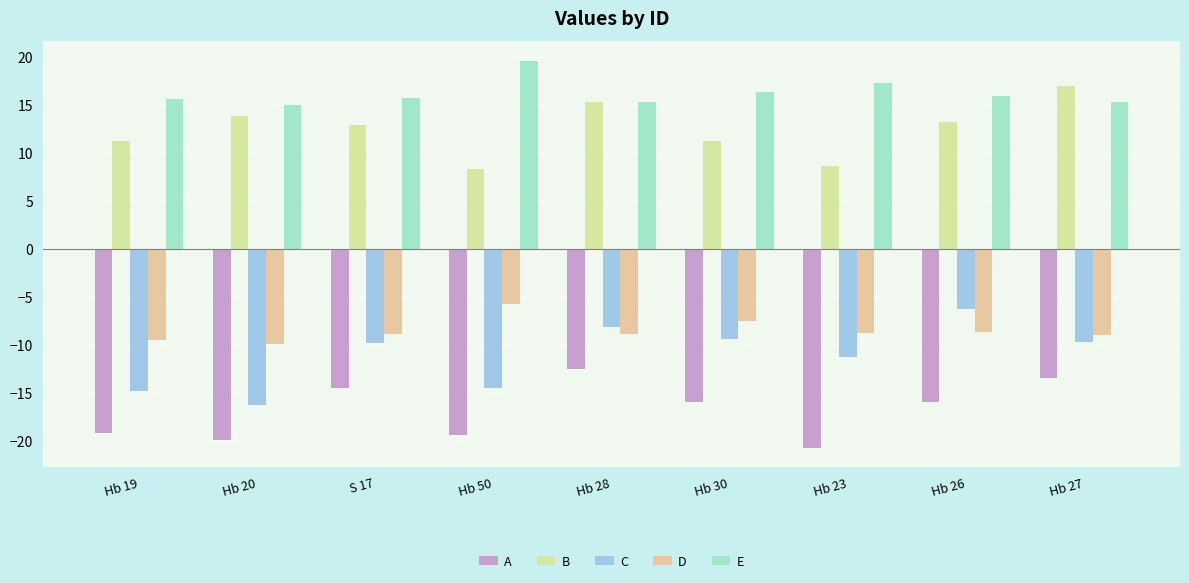

What is the highest value of the D series?

-5.8